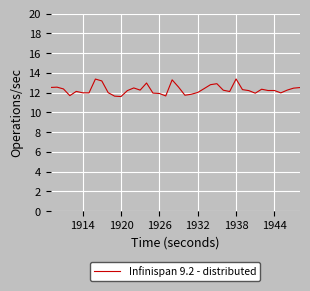

Does the chart display data point markers on the line(s)?

No